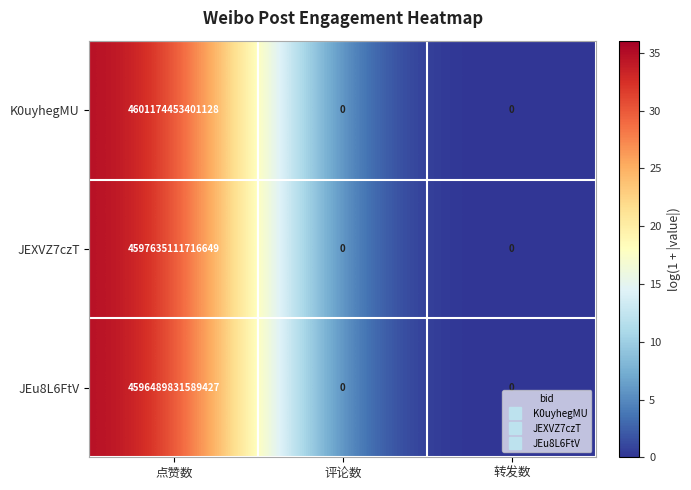

Rank the series by their maximum value, from lowest to highest.

JEu8L6FtV, JEXVZ7czT, K0uyhegMU